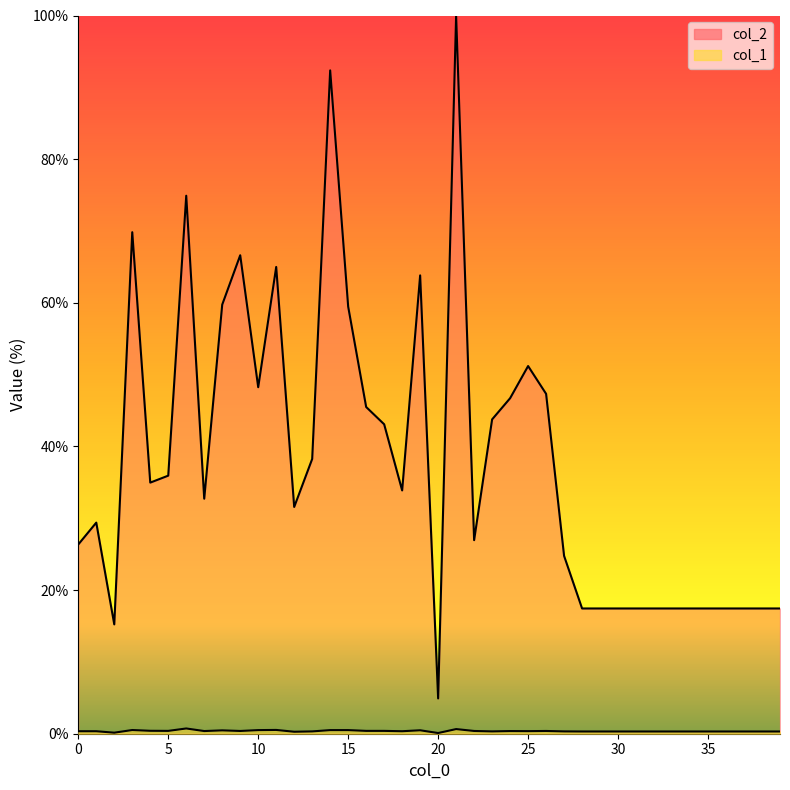

True or false: col_1 and col_2 intersect in this chart.

False